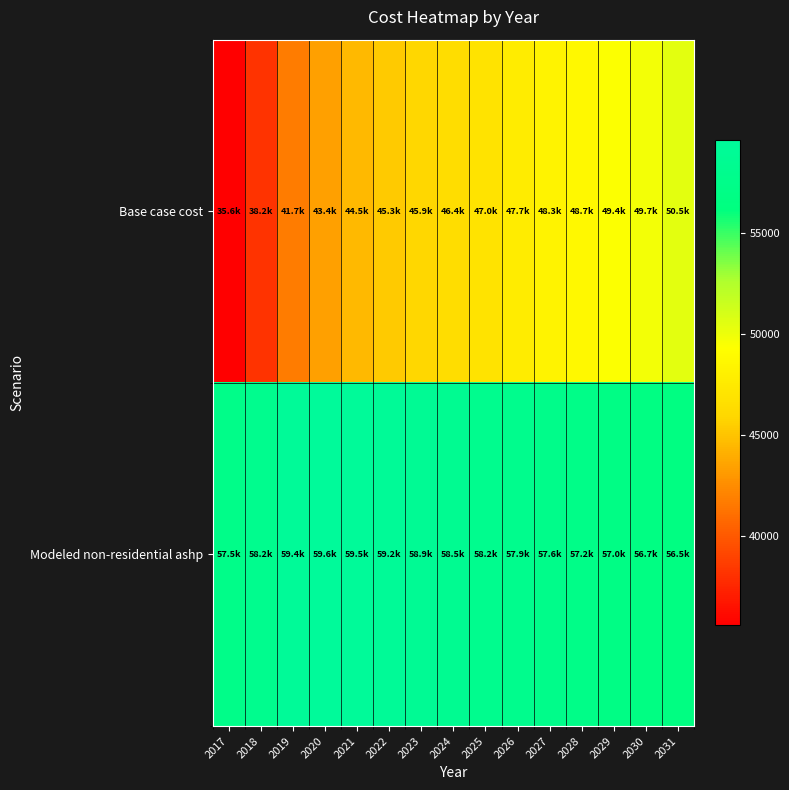

Reading right to left, transcribe all the data shown in this chart.

Base case cost: 2031=50486.3	2030=49749.9	2029=49381.7	2028=48718.9	2027=48277.0	2026=47687.8	2025=47025.1	2024=46435.9	2023=45920.4	2022=45331.2	2021=44521.2	2020=43416.5	2019=41722.7	2018=38187.8	2017=35610.2
Modeled non-residential ashp: 2031=56495.8	2030=56651.3	2029=57023.1	2028=57246.5	2027=57605.6	2026=57898.1	2025=58164.8	2024=58487.3	2023=58865.8	2022=59219.7	2021=59468.2	2020=59571.2	2019=59366.8	2018=58166.3	2017=57510.8